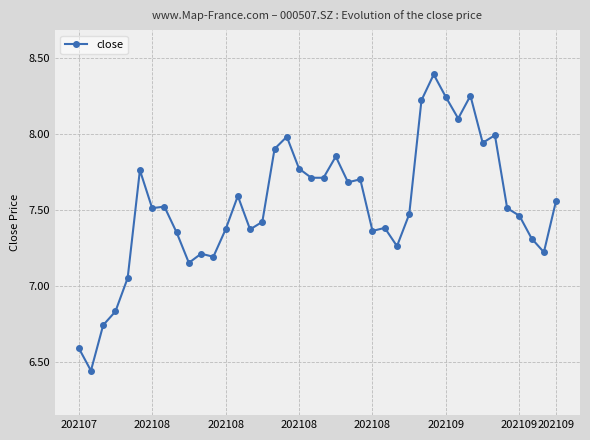

True or false: there are more than 2 points higher than both neighbors.

True